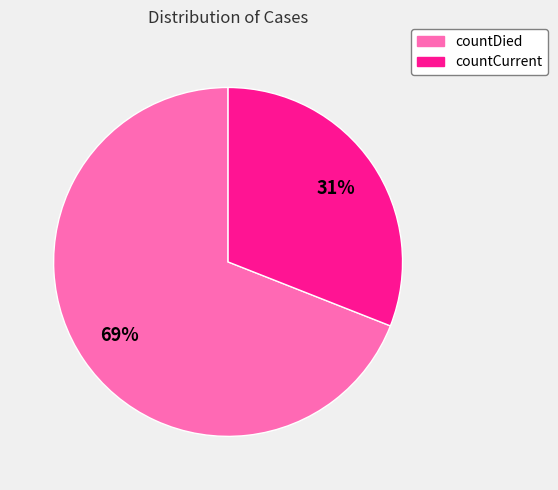

Approximately how many times larger is the value at countDied compared to countCurrent?

2.2